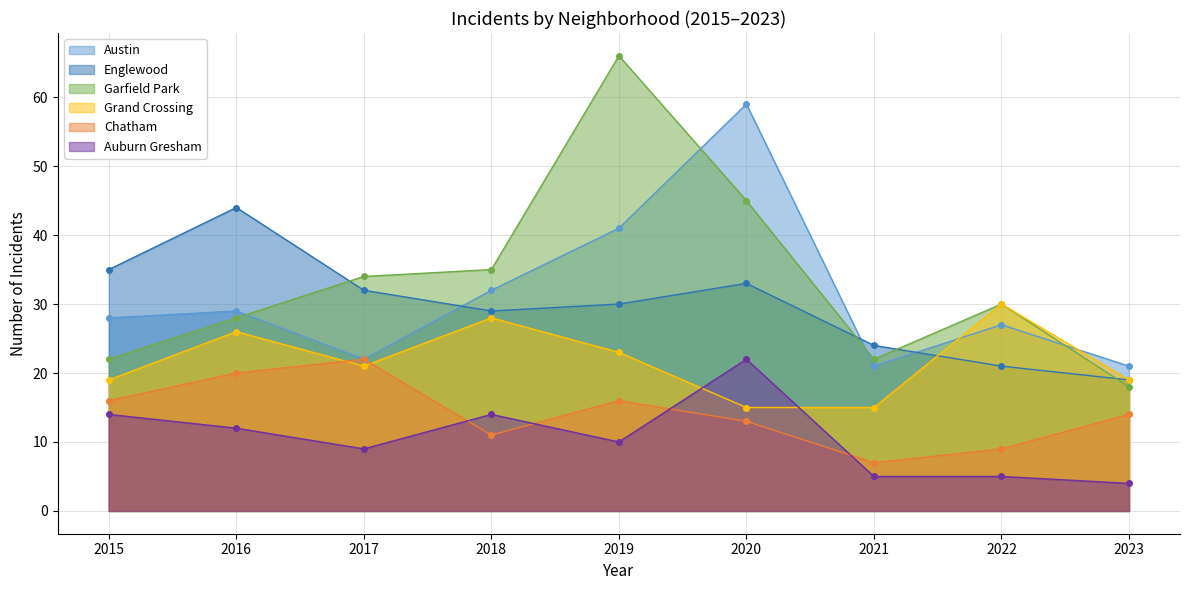

Between 2021 and 2023, which series saw the biggest shift?

Chatham